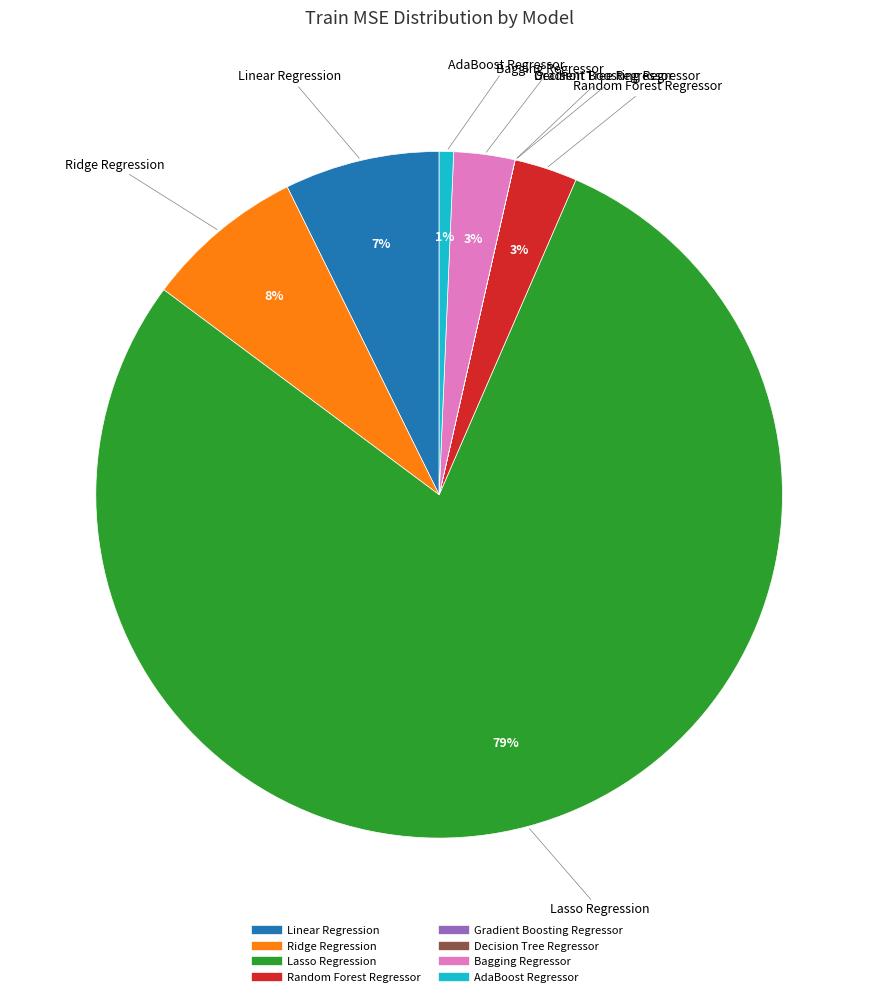

Do Ridge Regression and Bagging Regressor together represent more than half of the pie?

No